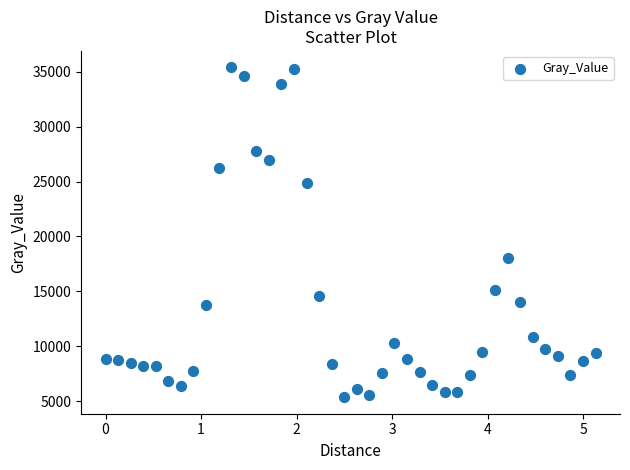

What Y value in the scatter plot is closest to 20378?

17997.0